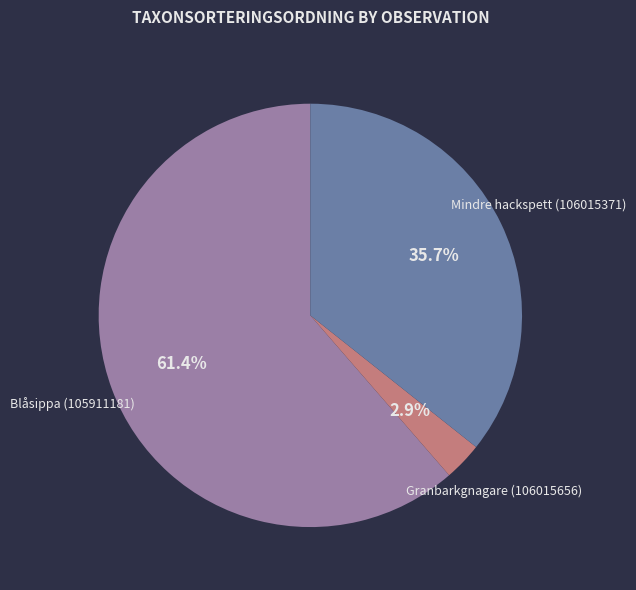

What is the largest slice in the pie chart?

Blåsippa (105911181)